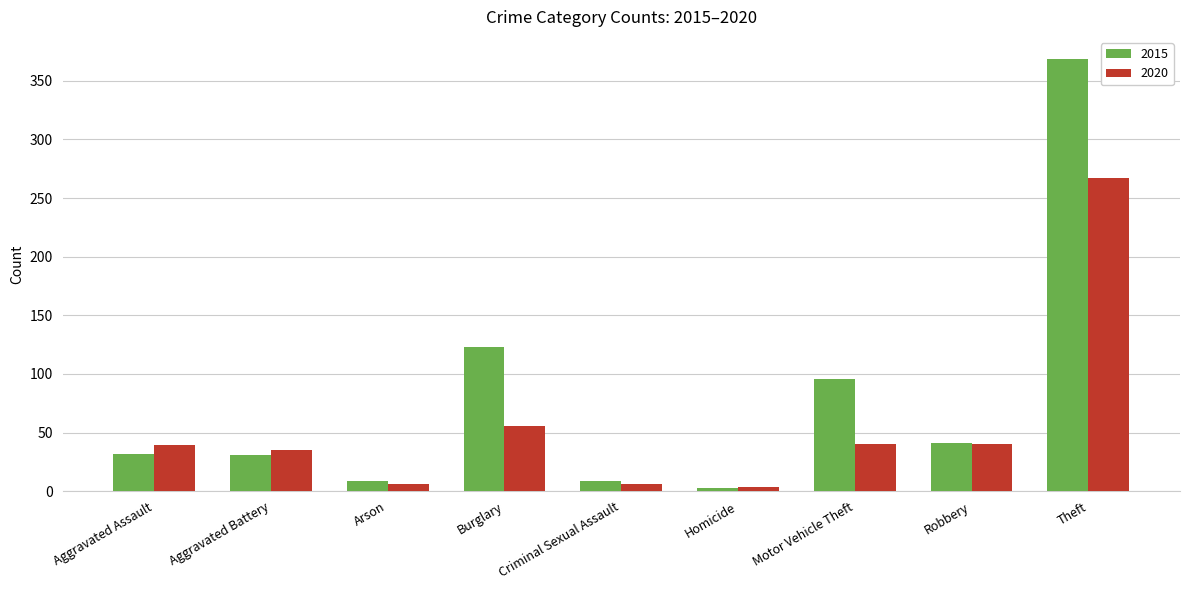

The value of 2015 at Theft is 151. True or false?

False